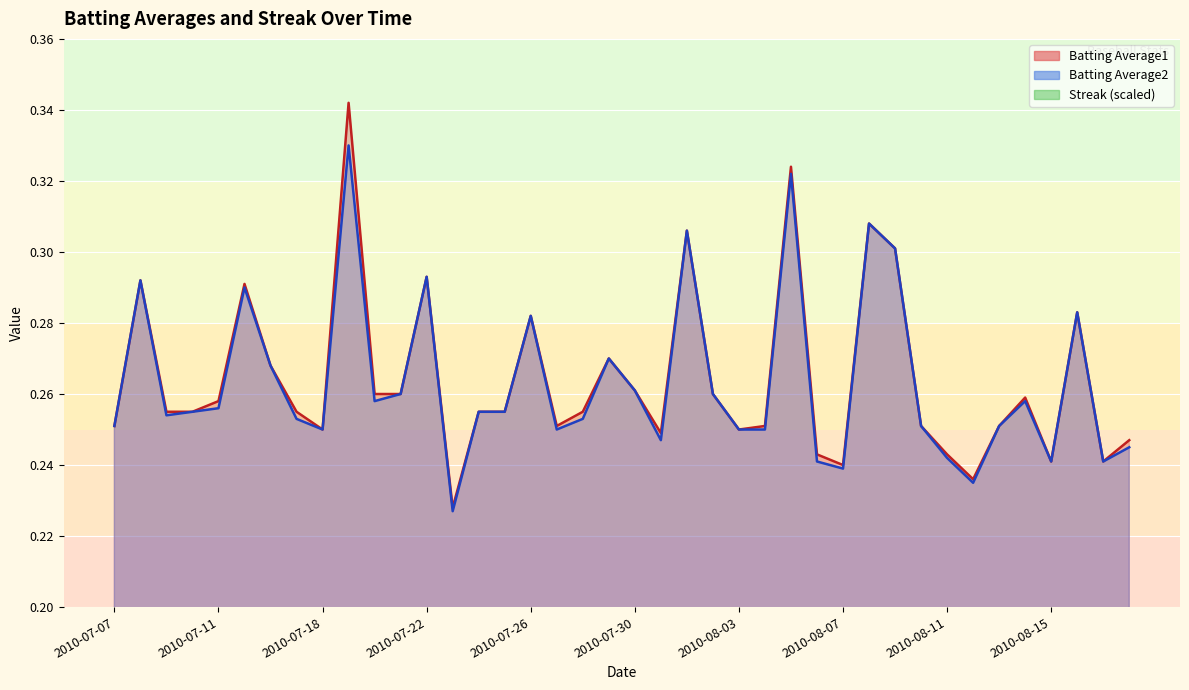

In Batting Average1, how many points are higher than both neighbors (excluding endpoints)?

11